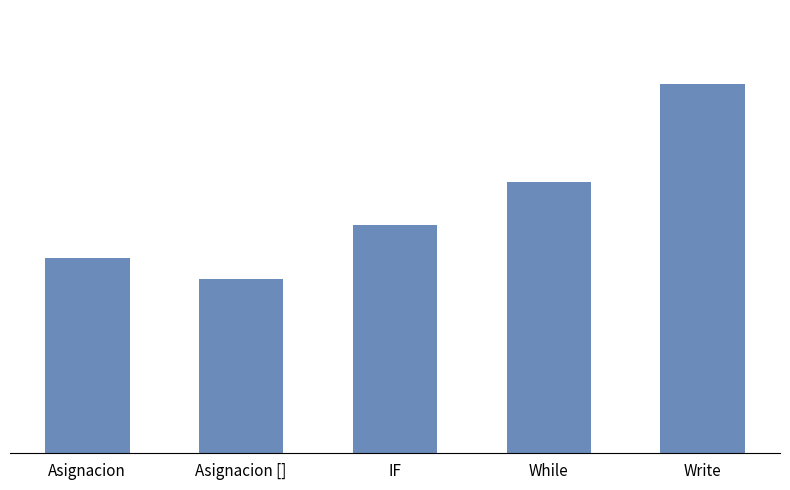

At which label is the value closest to 25?

While